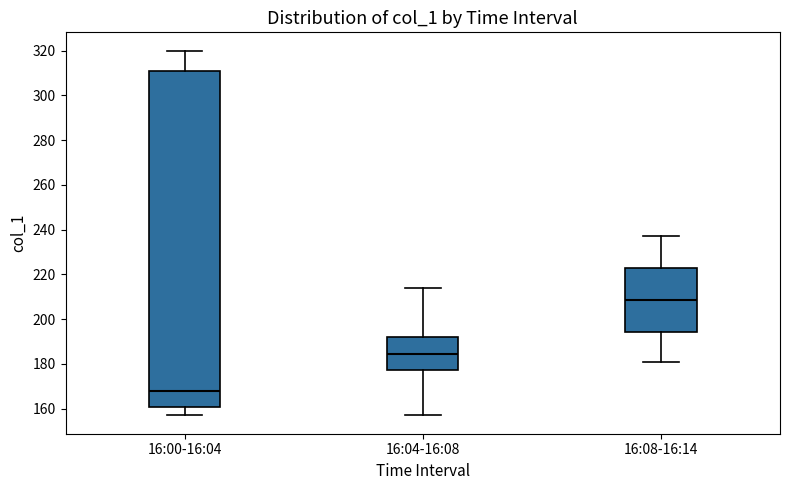

Which box's median line is the lowest?

16:00-16:04